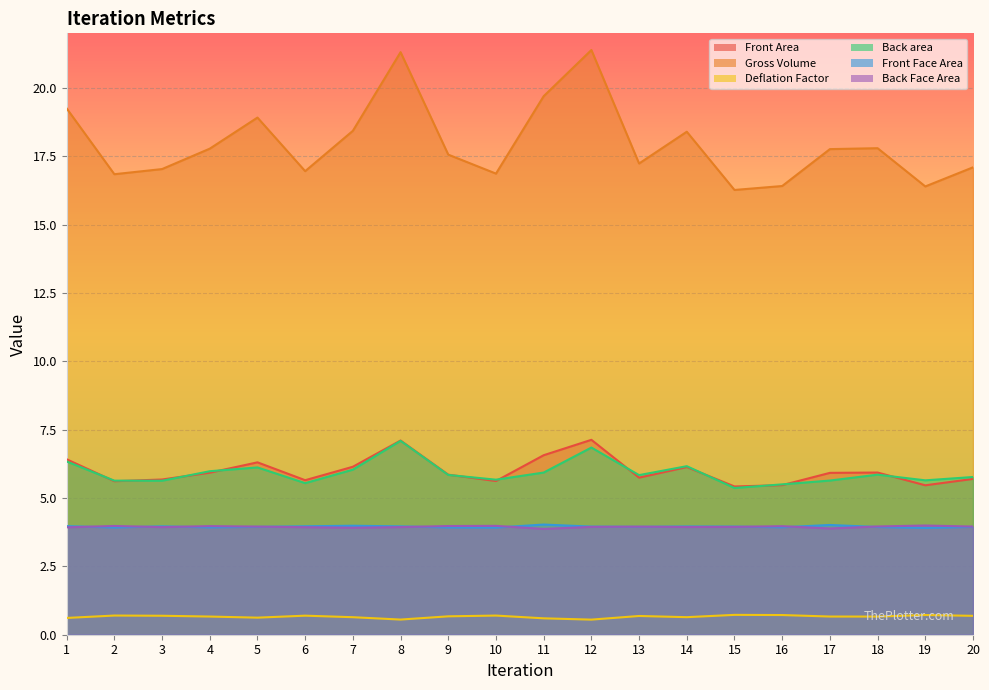

What value does the Back area series have at 20?

5.8